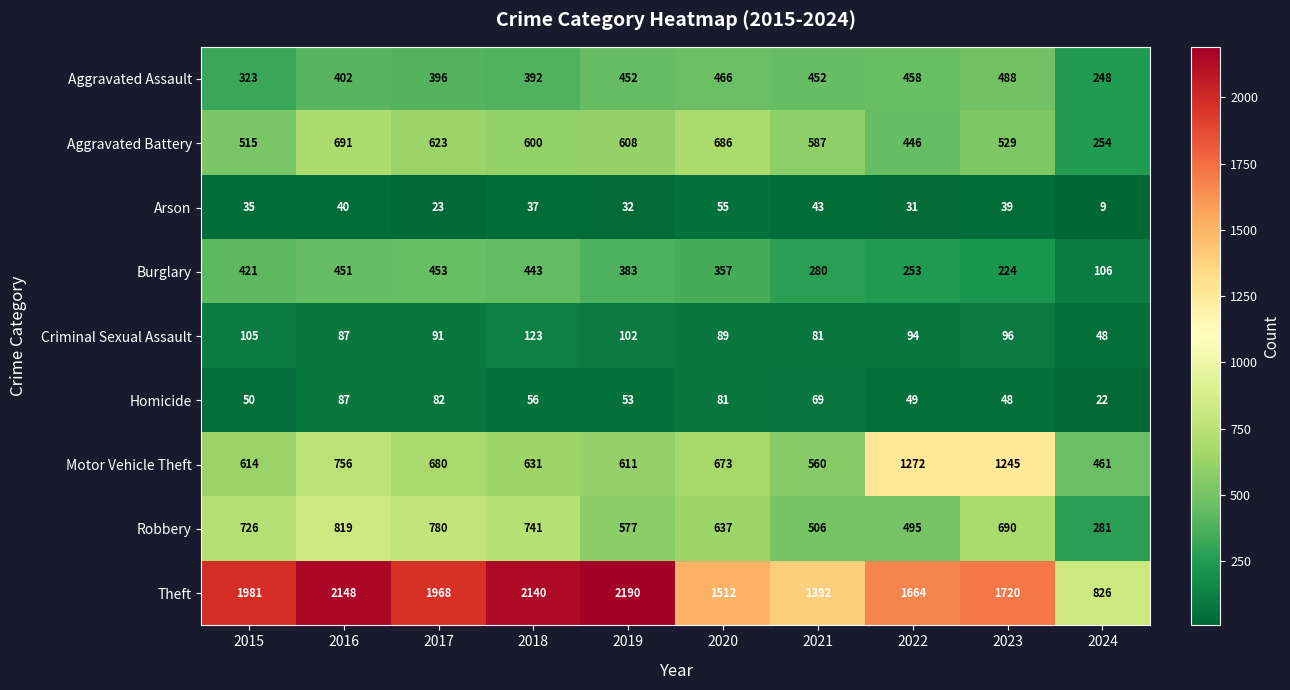

What is the spread (max minus min) of values at 2023?

1681